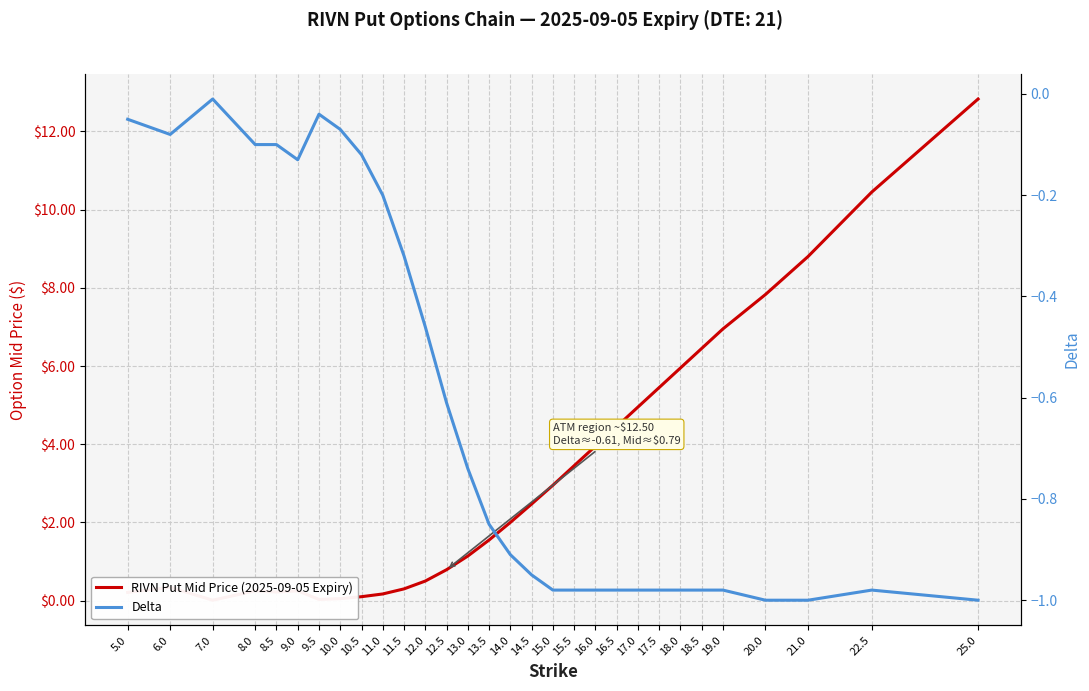

What are all the series names shown in the legend?

RIVN Put Mid Price (2025-09-05 Expiry), Delta